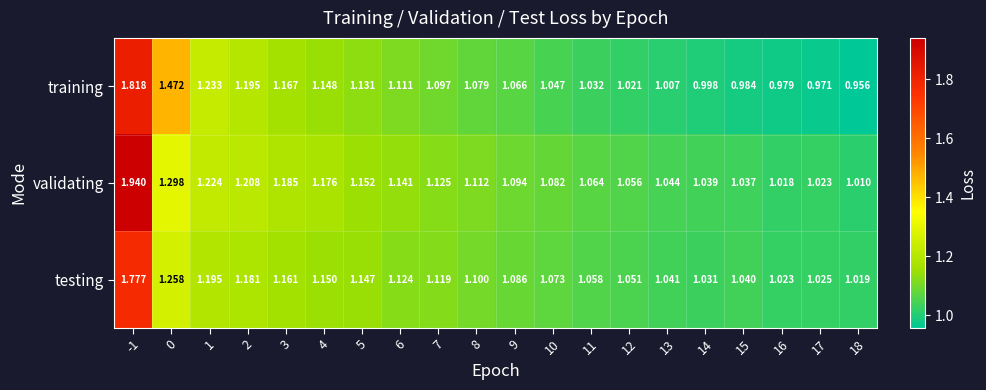

At 15, list the series in order from largest to smallest.

testing, validating, training